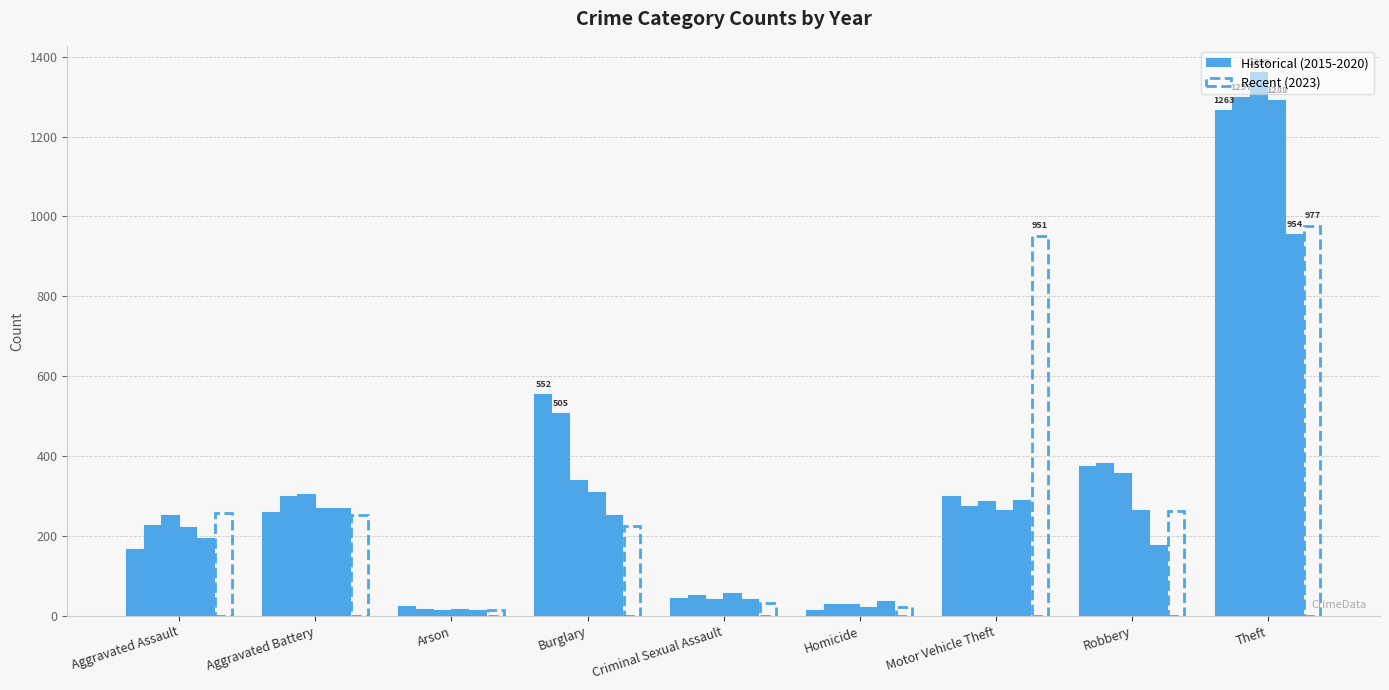

How many data points does each series have?

9